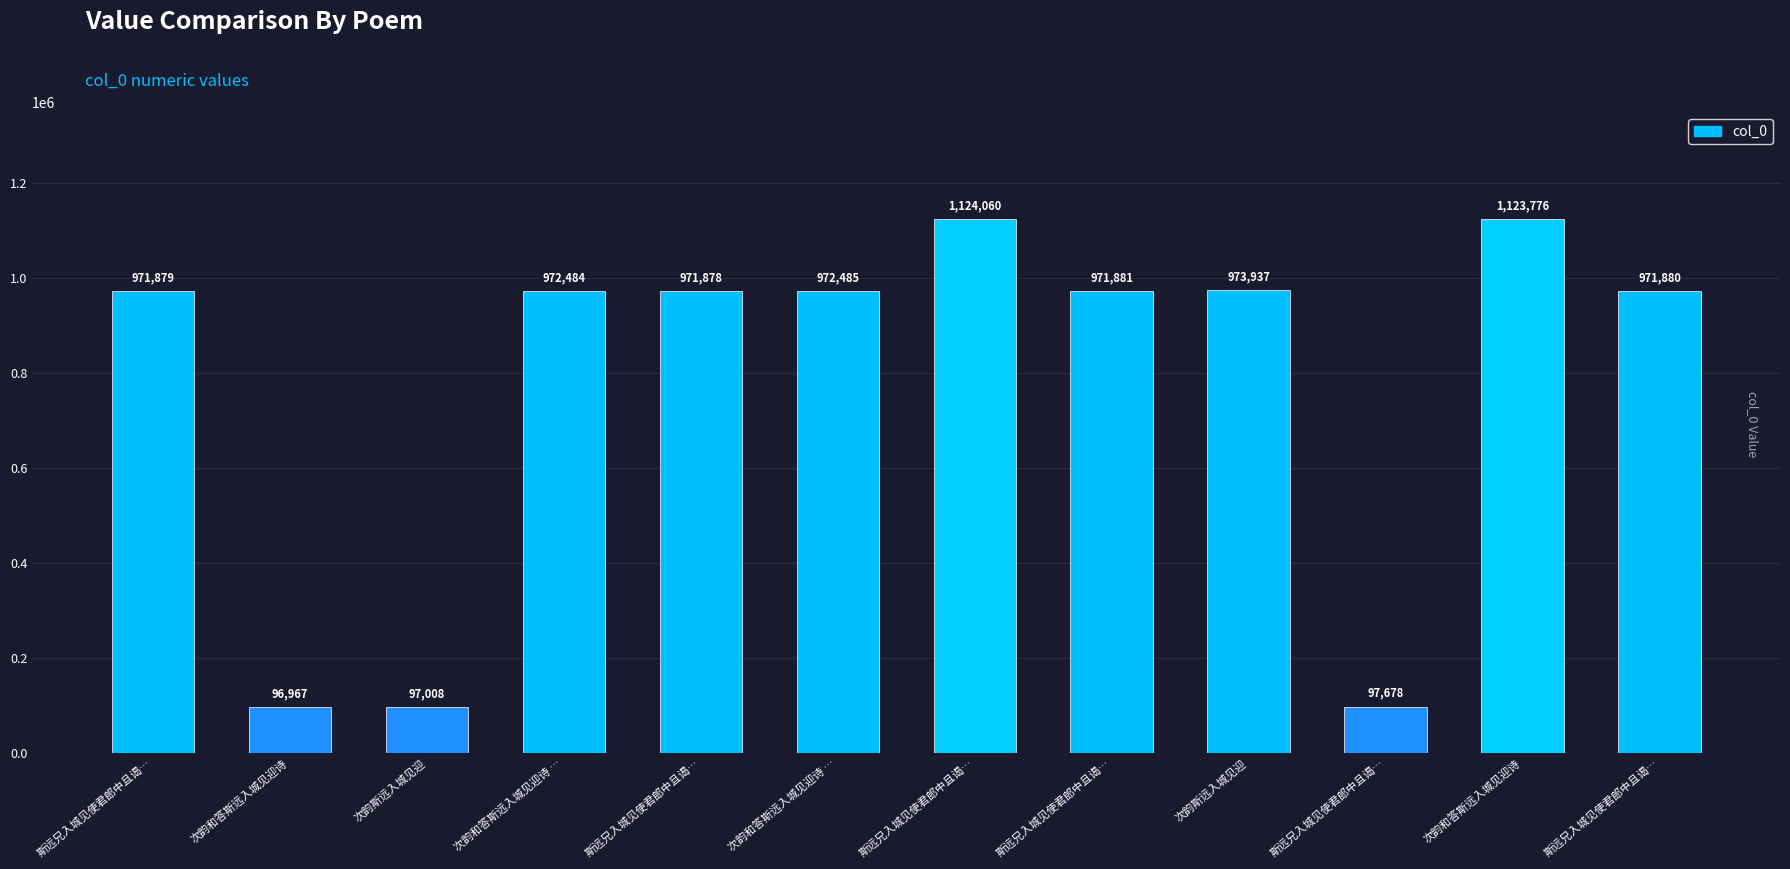

List the labels in order of value, smallest first.

次韵和答斯远入城见迎诗, 次韵斯远入城见迎, 斯远兄入城见使君郎中且谒…, 斯远兄入城见使君郎中且谒…, 斯远兄入城见使君郎中且谒…, 斯远兄入城见使君郎中且谒…, 斯远兄入城见使君郎中且谒…, 次韵和答斯远入城见迎诗 …, 次韵和答斯远入城见迎诗 …, 次韵斯远入城见迎, 次韵和答斯远入城见迎诗, 斯远兄入城见使君郎中且谒…